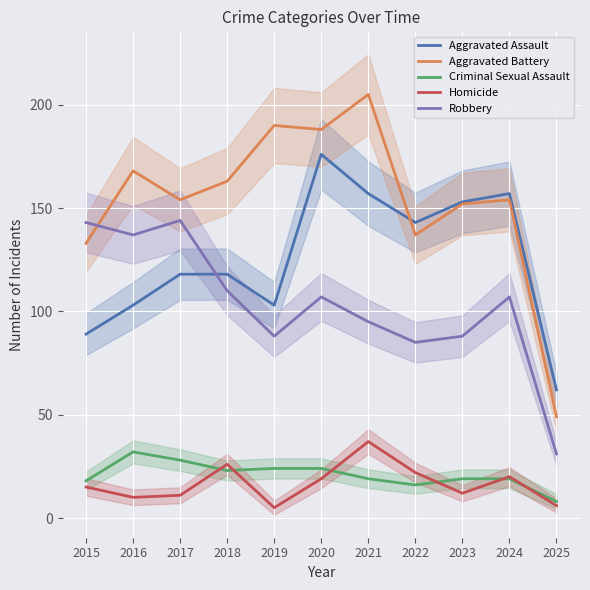

Reading right to left, what are all the values shown in this chart?

Aggravated Assault: 62	157	153	143	157	176	103	118	118	103	89
Aggravated Battery: 49	154	152	137	205	188	190	163	154	168	133
Criminal Sexual Assault: 8	19	19	16	19	24	24	23	28	32	18
Homicide: 6	20	12	22	37	19	5	26	11	10	15
Robbery: 31	107	88	85	95	107	88	110	144	137	143